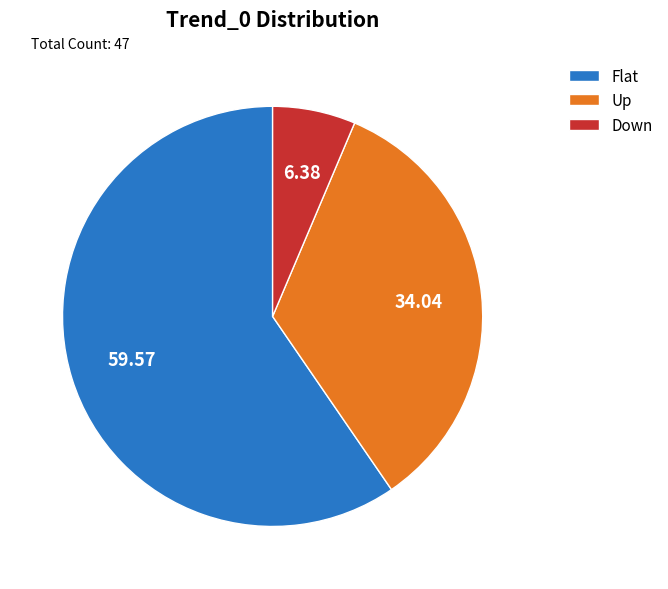

How many slices are in this pie chart?

3